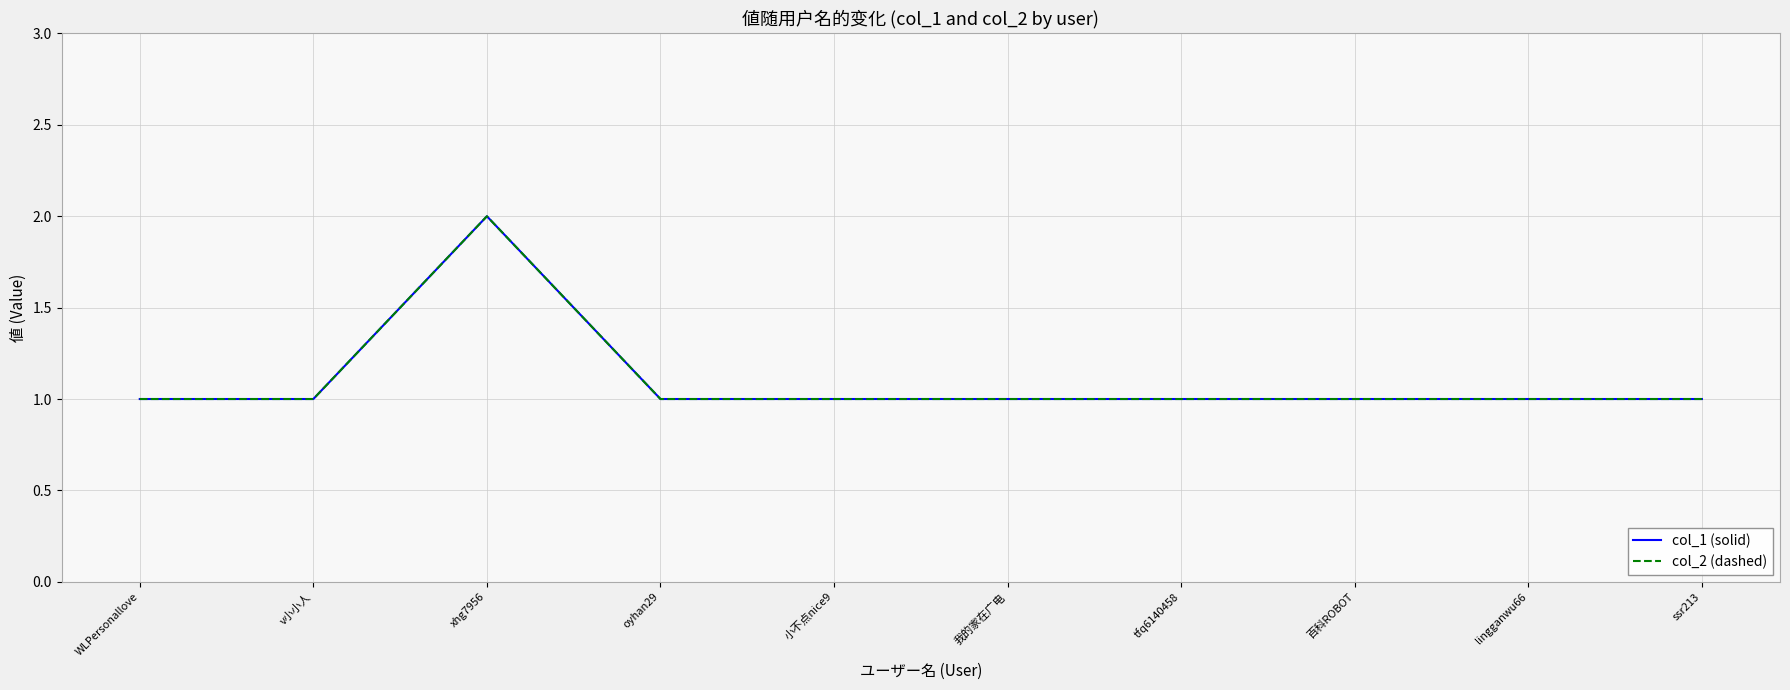

What position from the left is xhg7956?

3